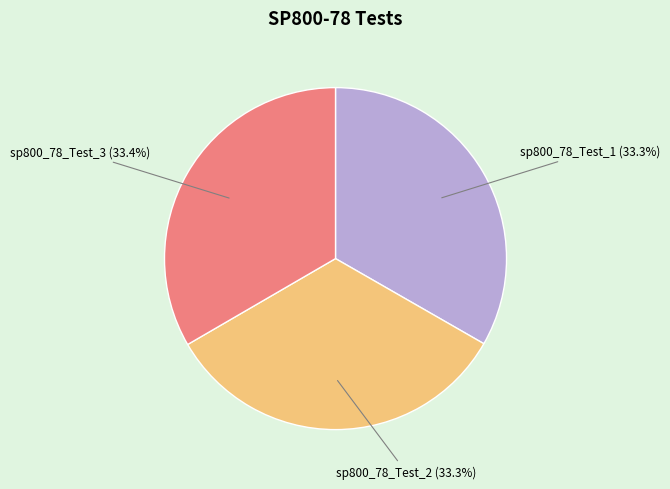

To the nearest percent, what percentage of the pie is sp800_78_Test_1?

33%